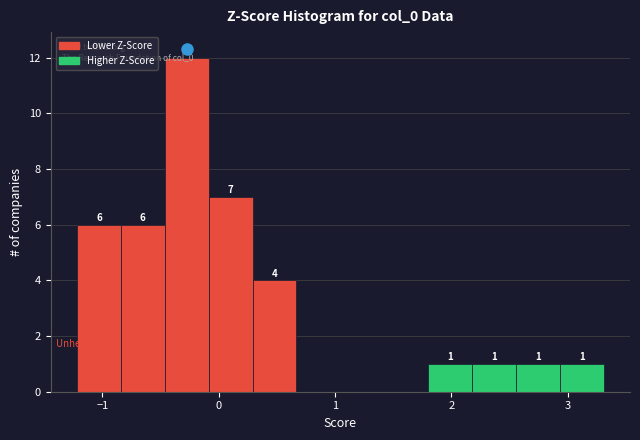

Read against the x-axis, roughly where is the centre of the tallest bar?

-0.3